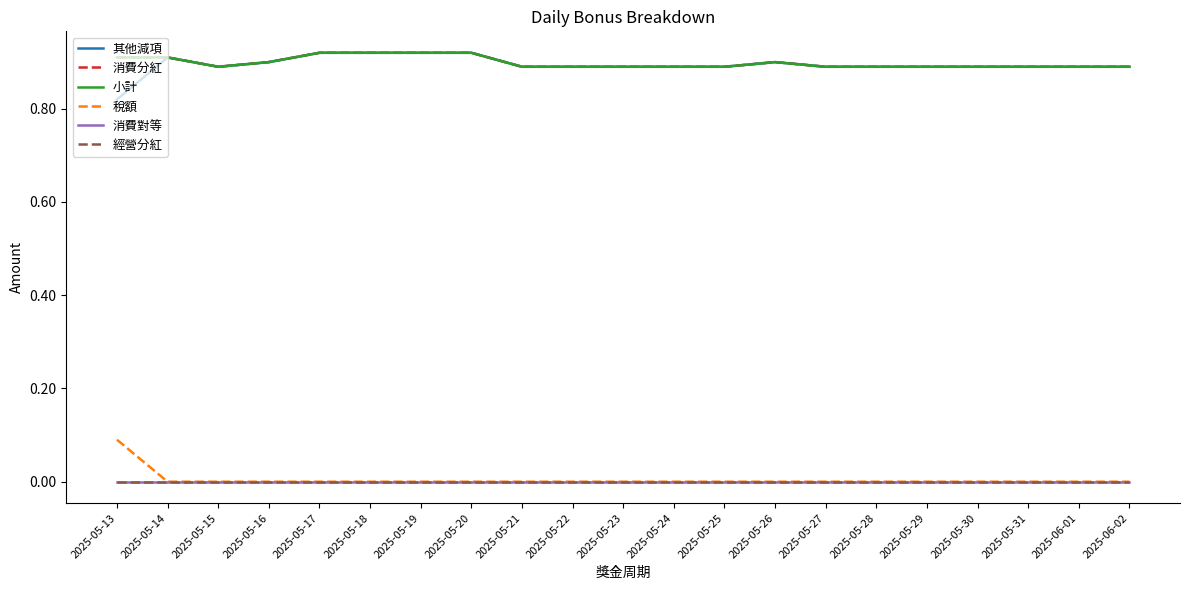

Does the chart display data point markers on the line(s)?

No